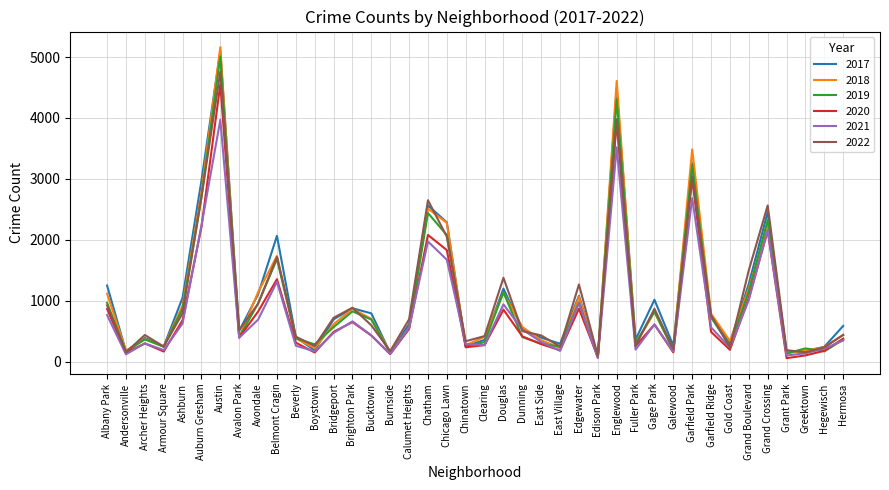

At which category is the sum across all series the highest?

Austin